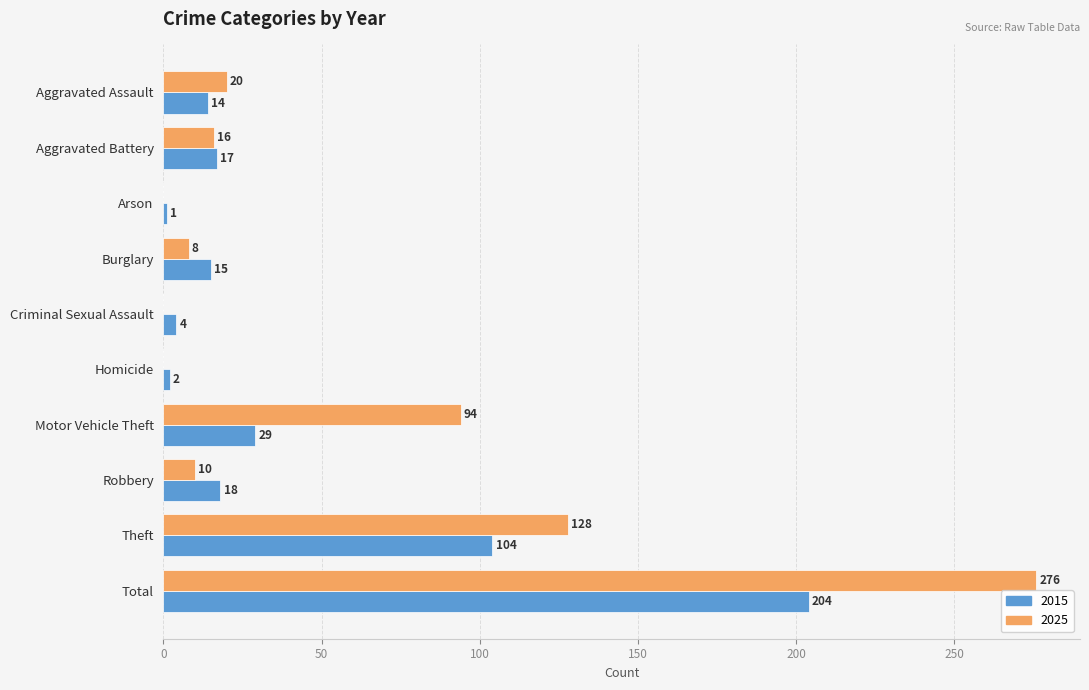

What is the greatest value displayed?

276